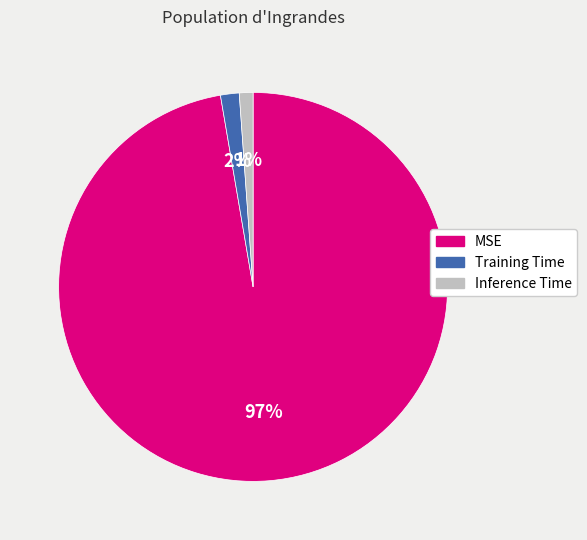

True or false: Inference Time accounts for 11% of the total.

False